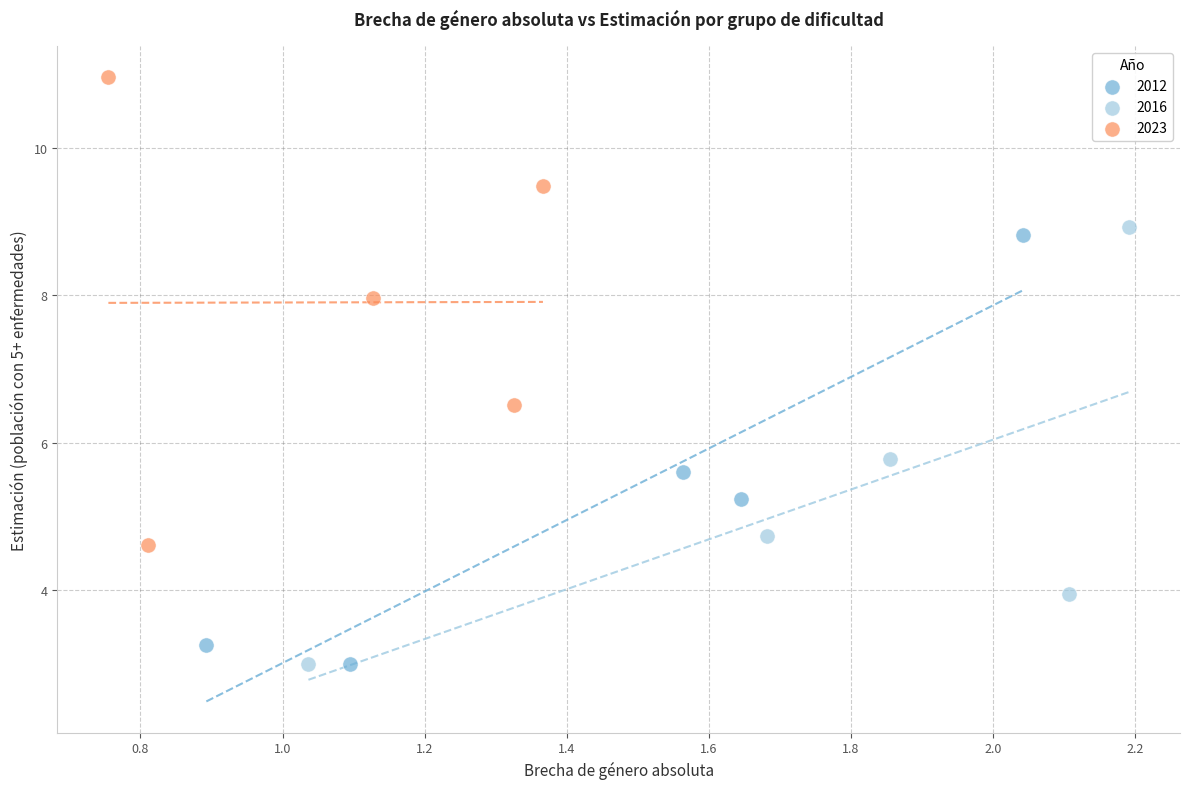

Which series contains the highest Y value?

2023